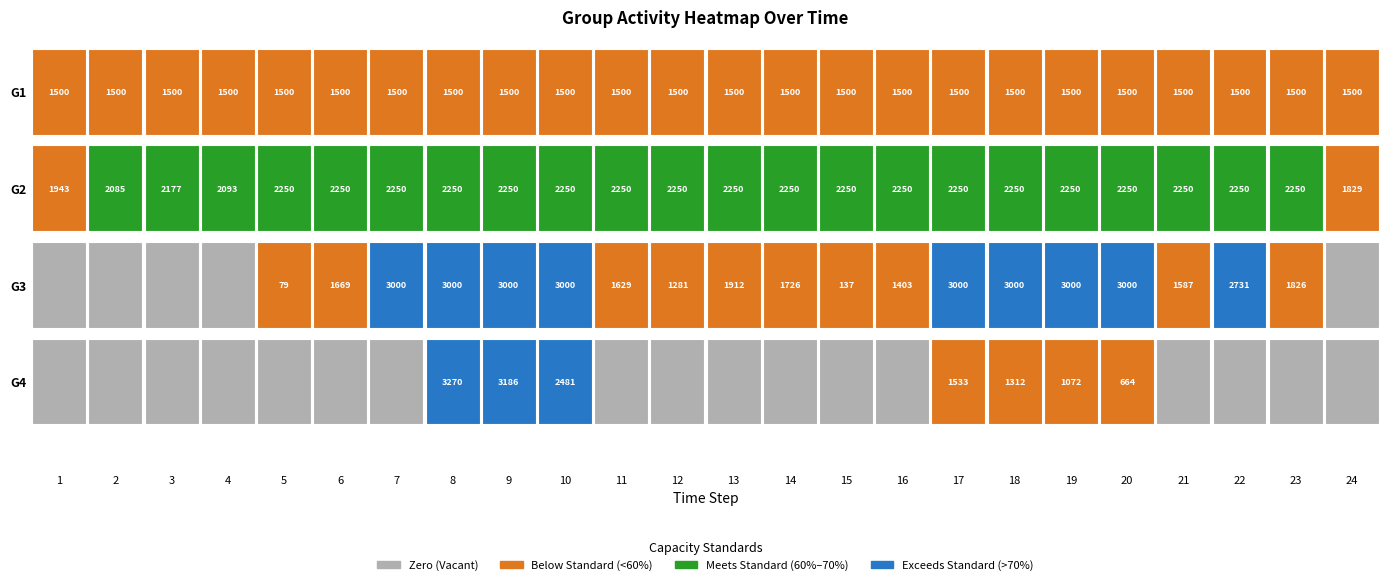

Read the G1 value at 16.

1500.0